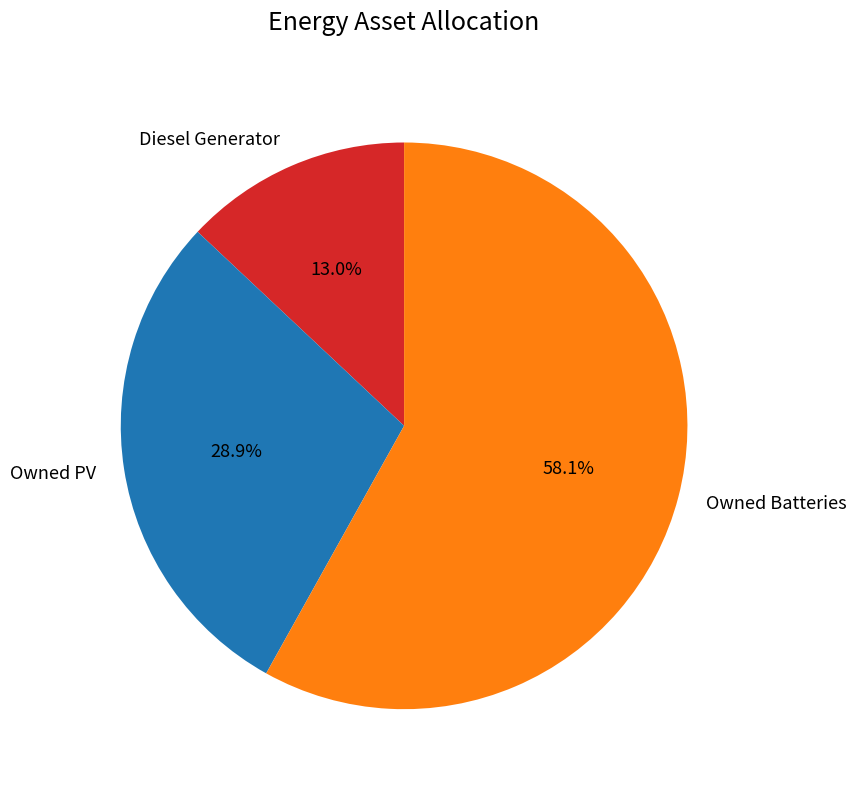

What portion of the pie excludes Owned Batteries?

41.9%